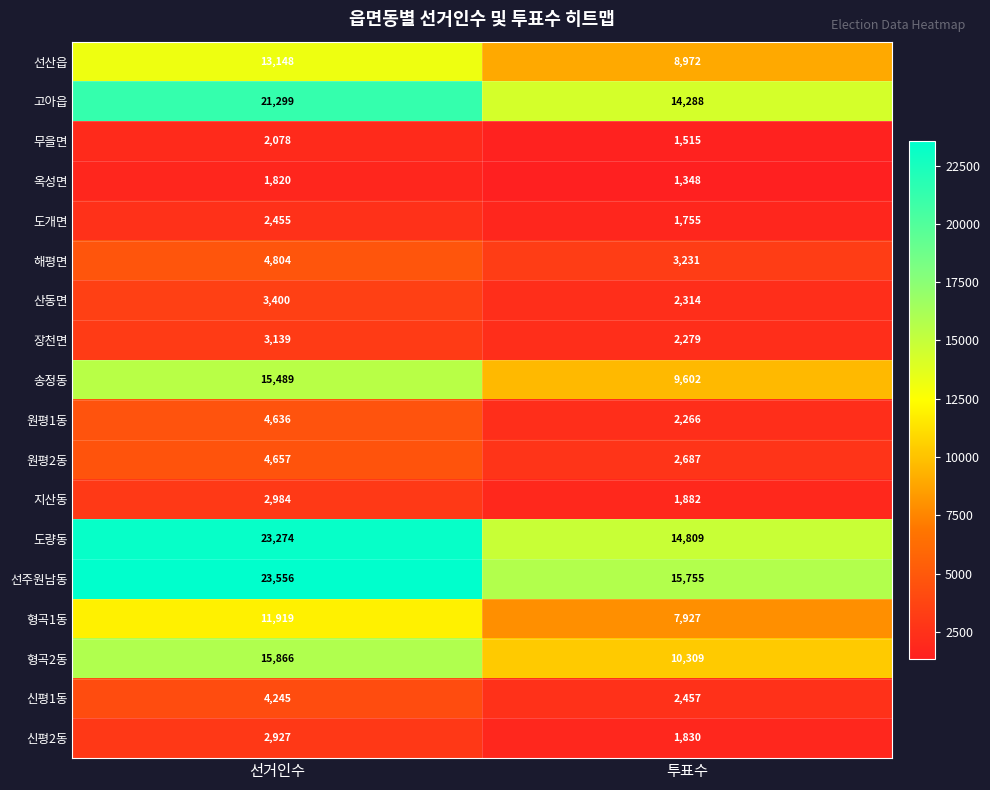

True or false: 장천면 has a value of 3139 at 선거인수.

True